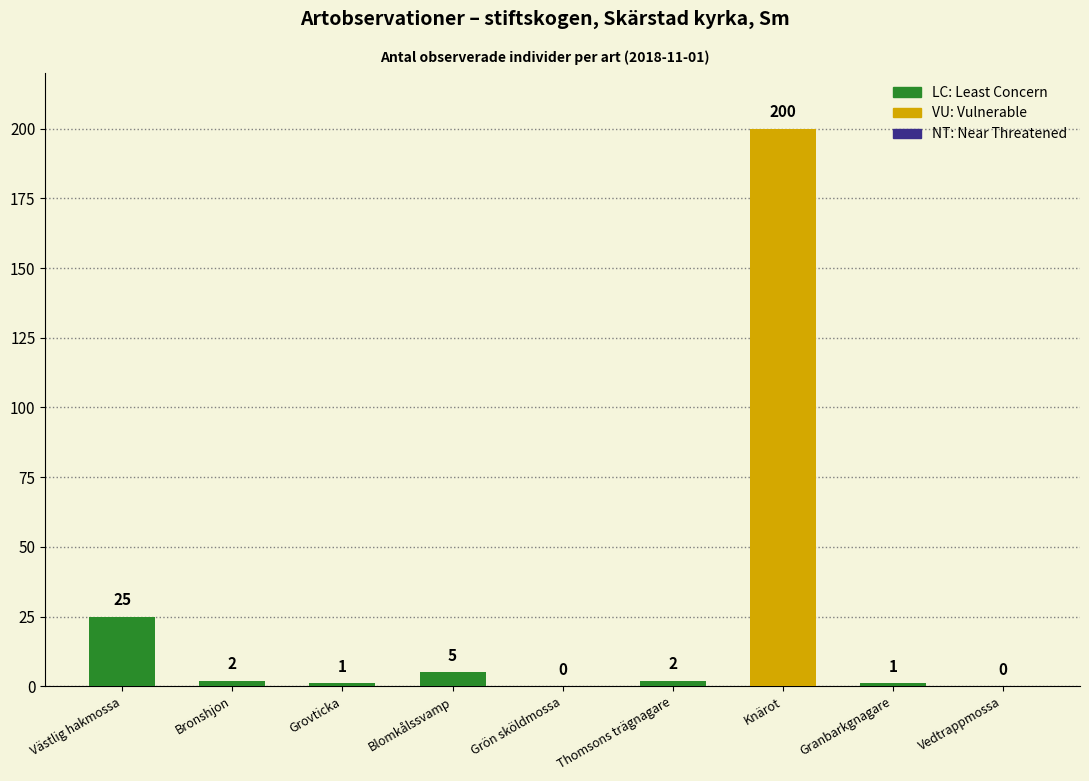

What is the difference between the values at Västlig hakmossa and Grön sköldmossa?

25